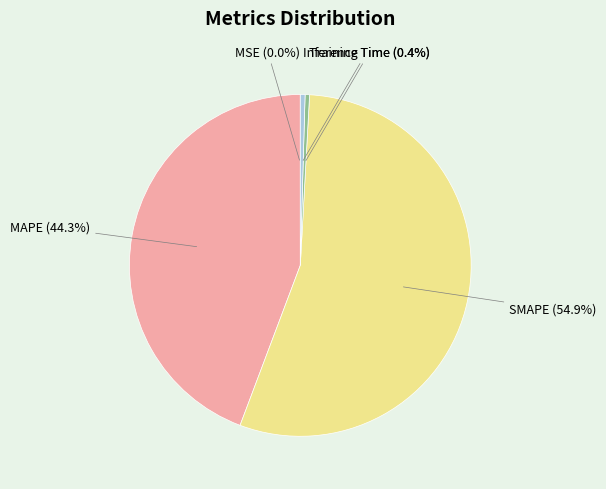

Which slice represents more than half of the pie?

SMAPE